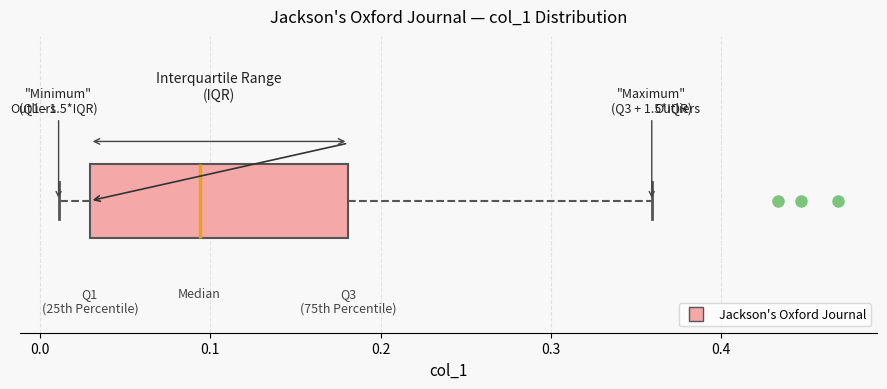

Read this box plot against the x-axis: the position of the median line, the range covered by the box, and the ends of both whiskers. The values are not printed on the chart, so give them approximately, as read against the axis.

median 0.09, box 0.03 to 0.18, whiskers 0.01 to 0.36